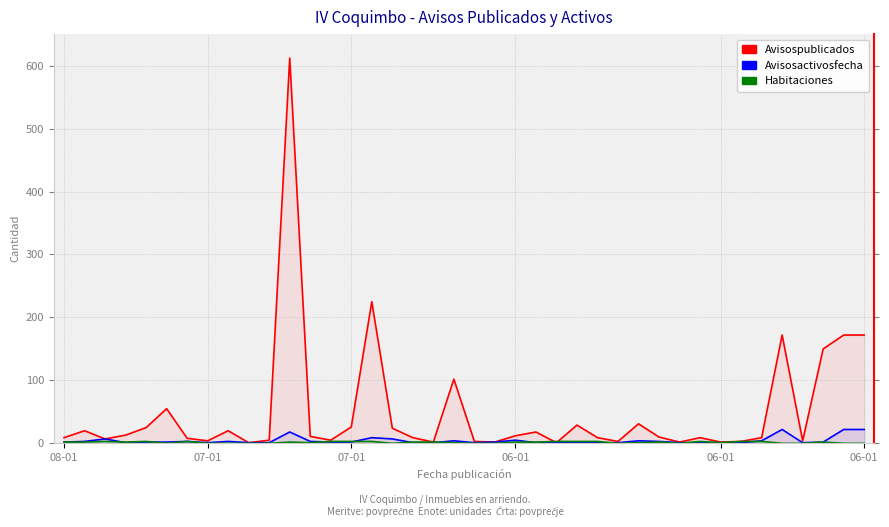

Does the chart display data point markers on the line(s)?

No